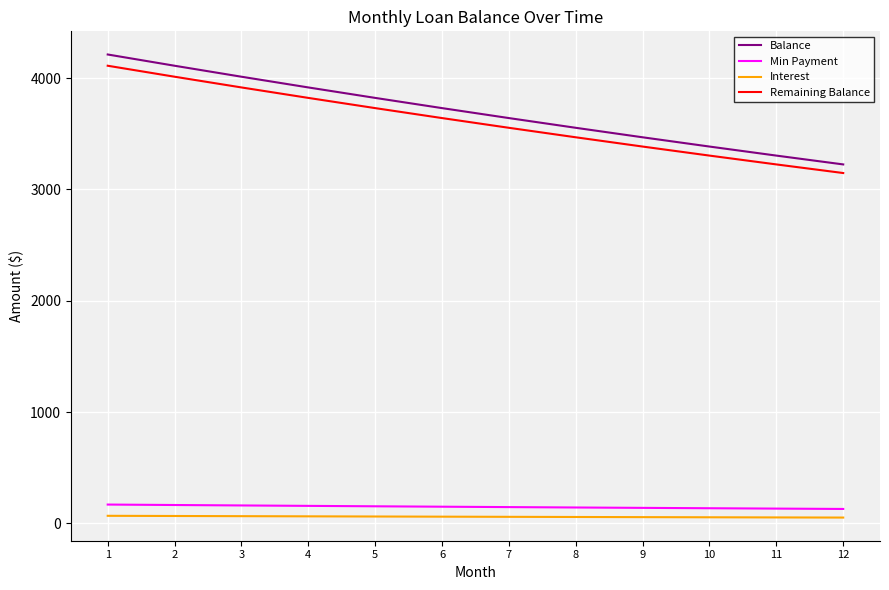

At how many categories does at least one series exceed 543?

12